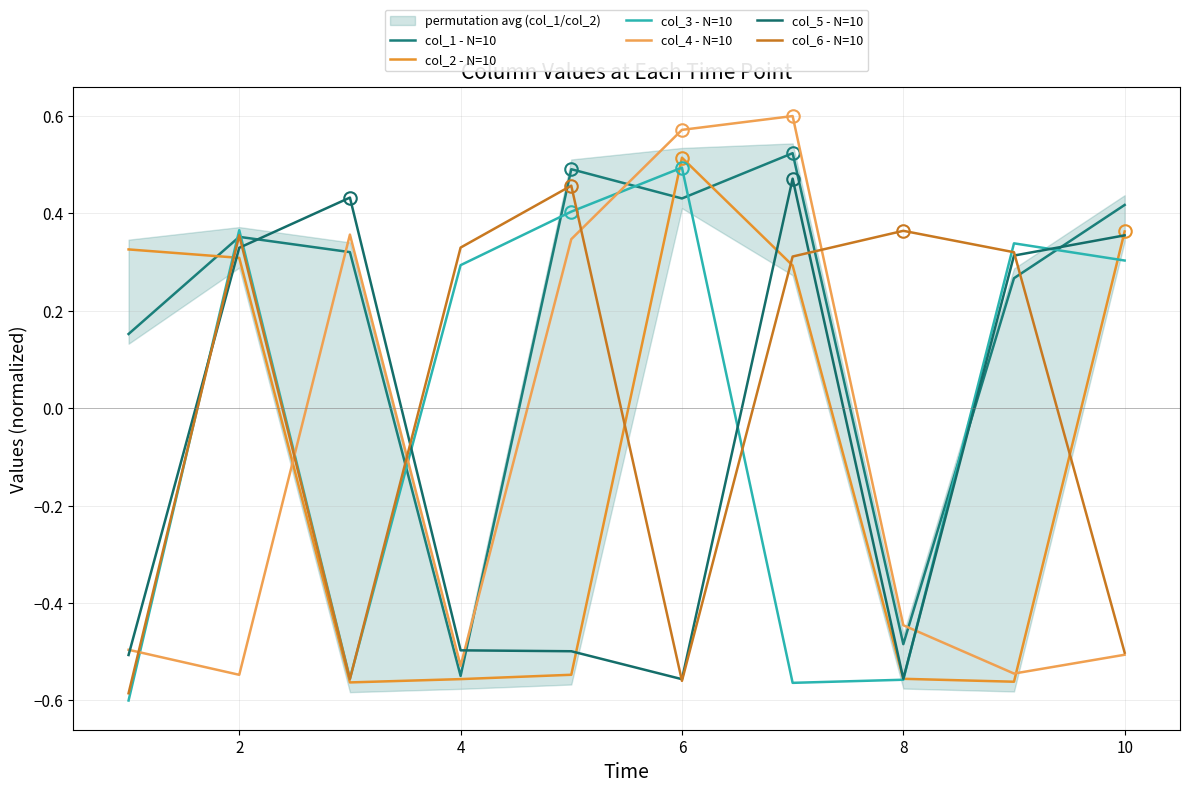

How many positive values does the col_2 - N=10 series have?

5